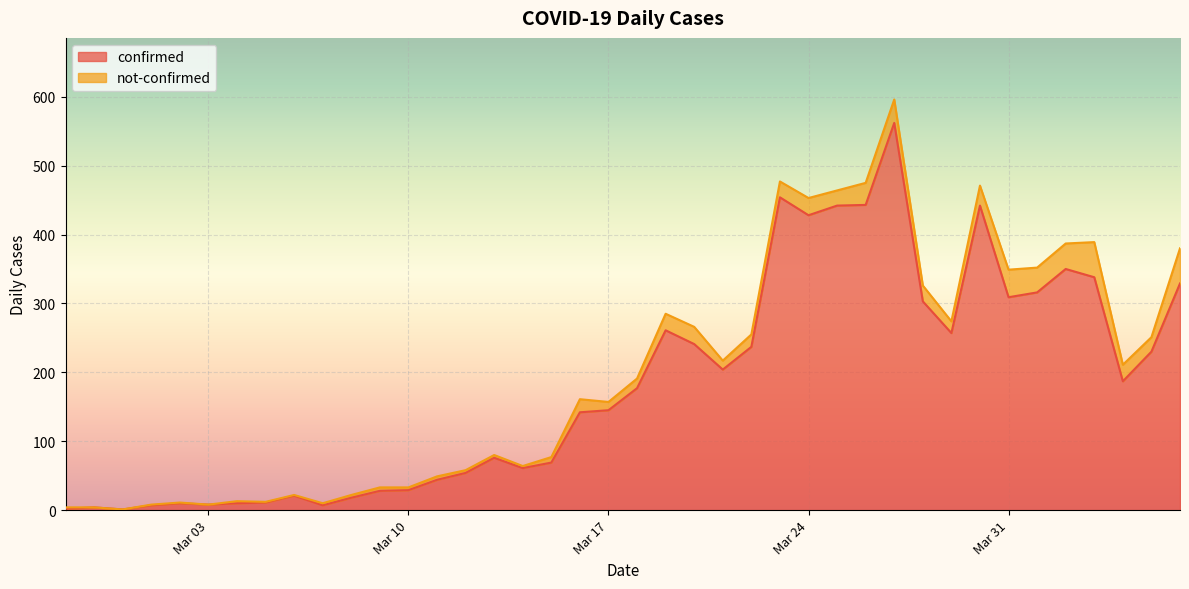

Where is the first local minimum?

2020-02-29